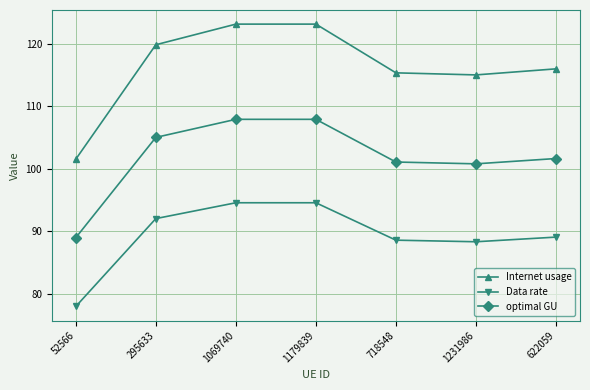

How many interior local valleys does the optimal GU series have?

1